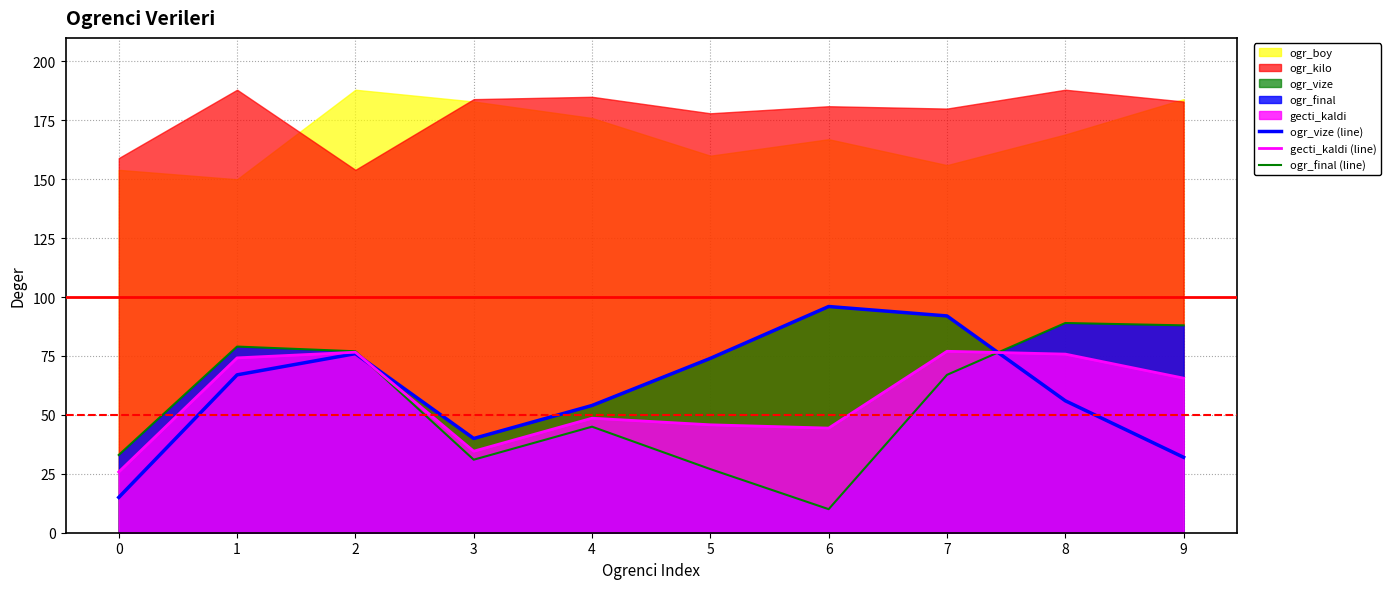

What is the sum of all ogr_final (line) values?

546.0